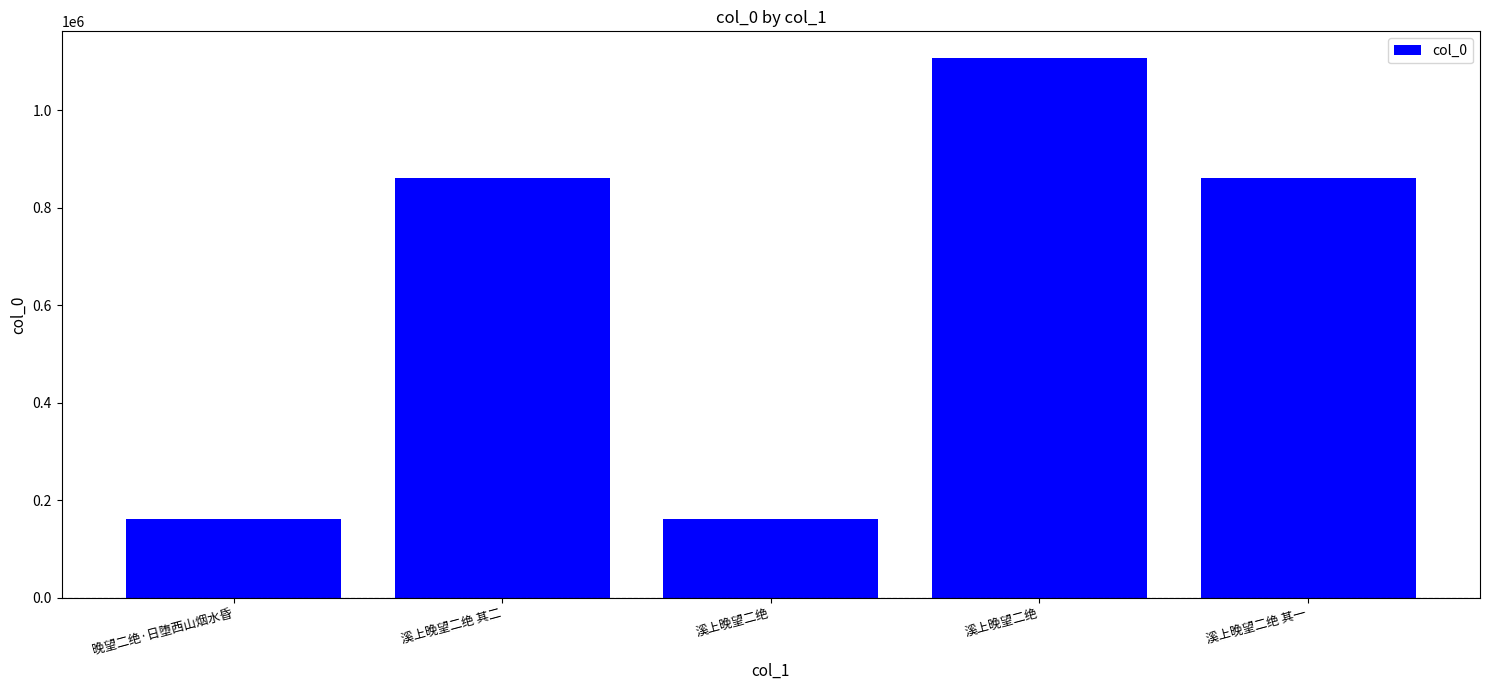

What is the label of the 5th bar from the left?

溪上晚望二绝 其一